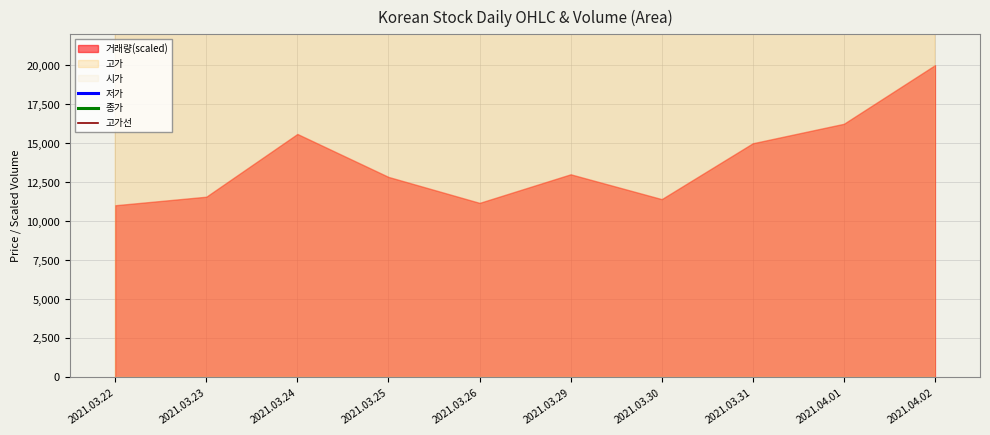

Which series has the largest total across all categories?

고가선